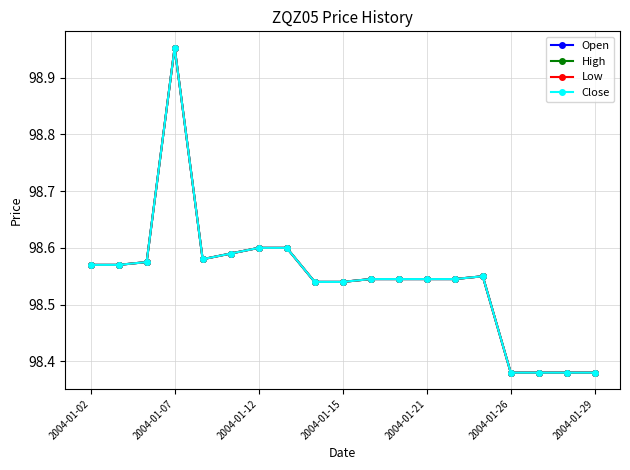

Is this an area chart (filled region under the line)?

No